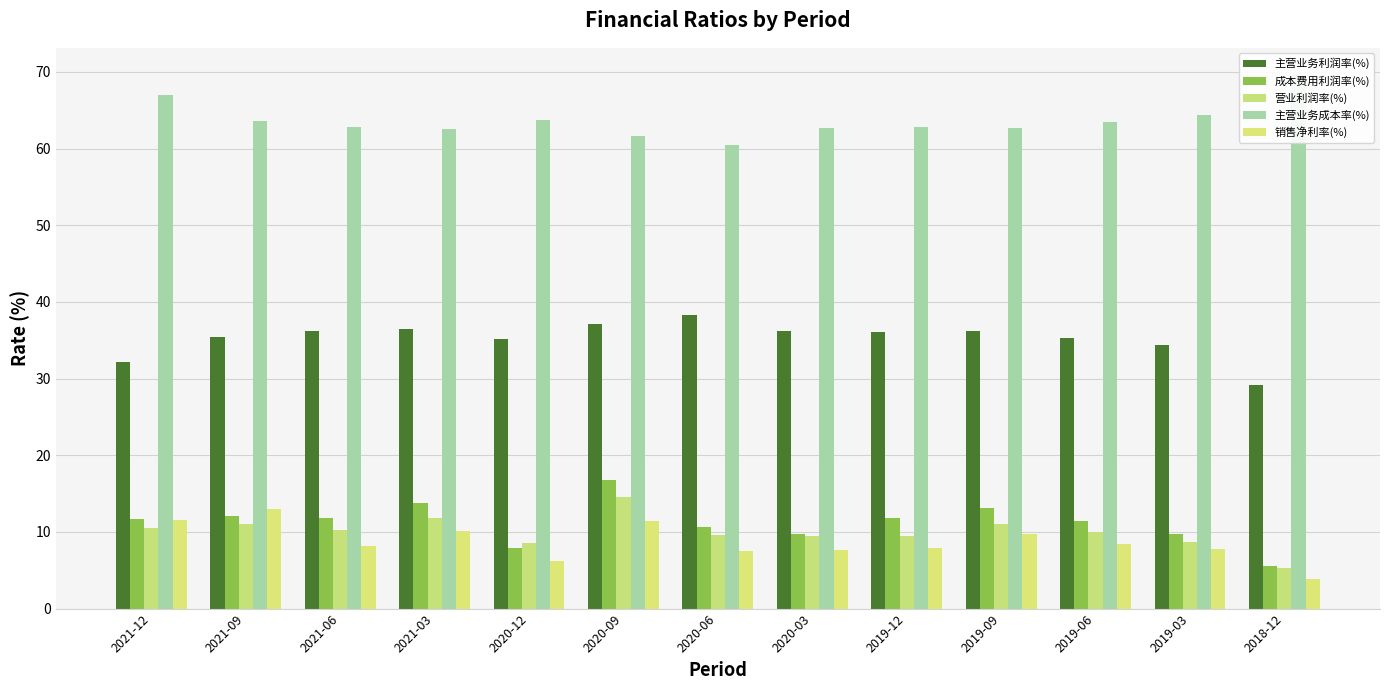

At how many categories does at least one series exceed 13?

13